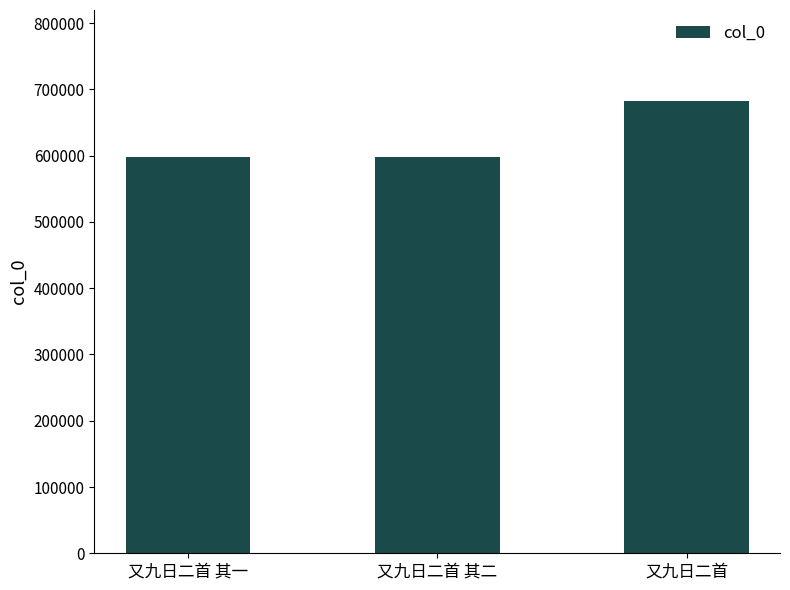

What is the sum of the values at 又九日二首 and 又九日二首 其二?

1281641